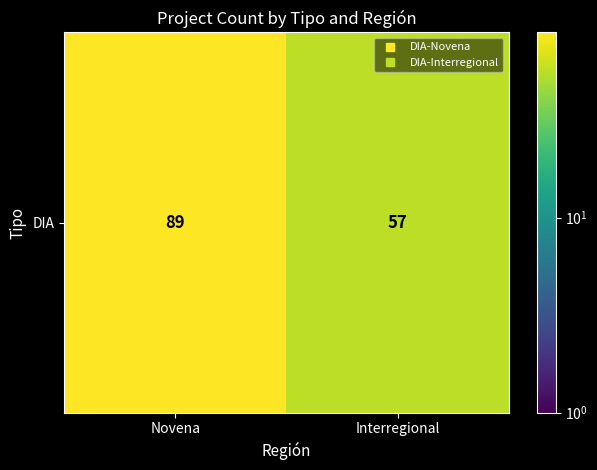

Which has a higher value, Novena or Interregional?

Novena